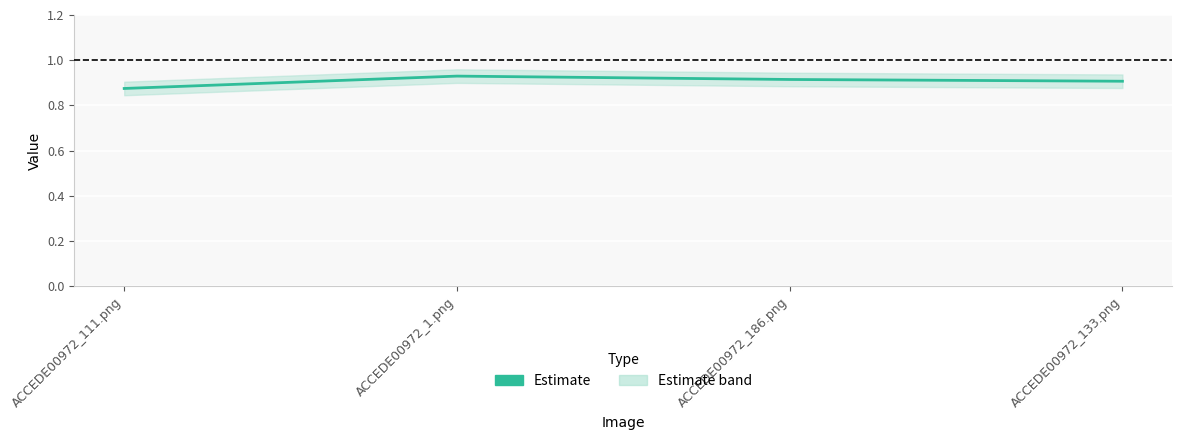

What value does the data have at ACCEDE00972_186.png?

0.9